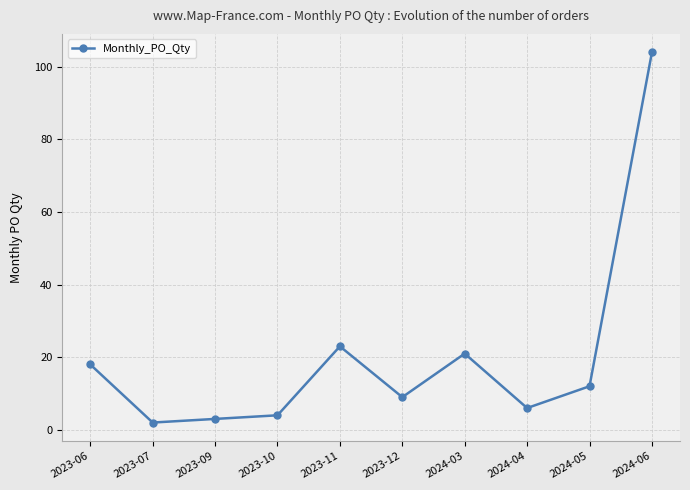

What is the sum of all values?

202